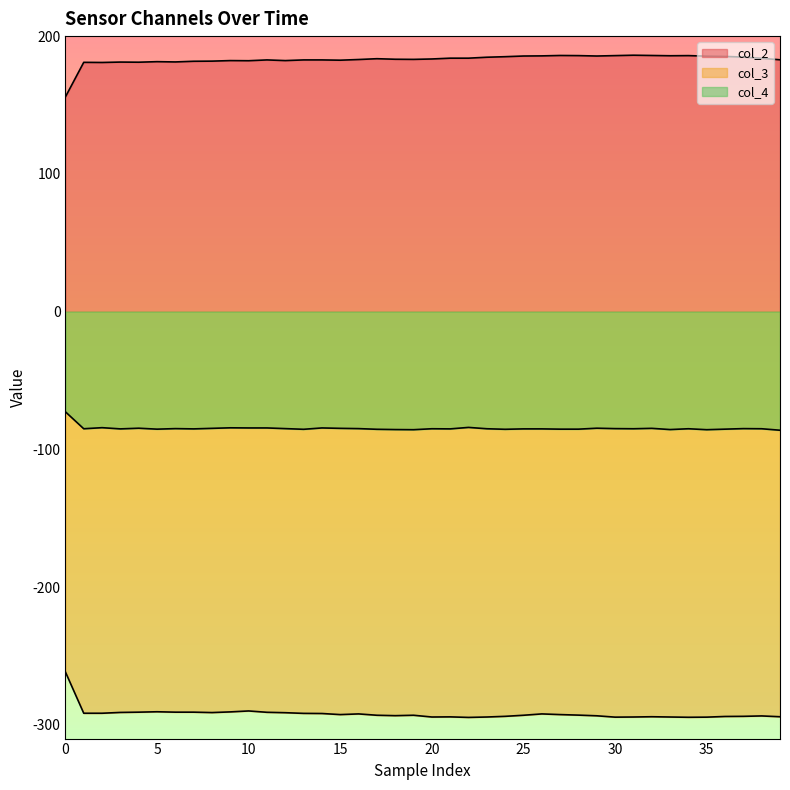

What is the lowest value of the col_4 series?

-86.1